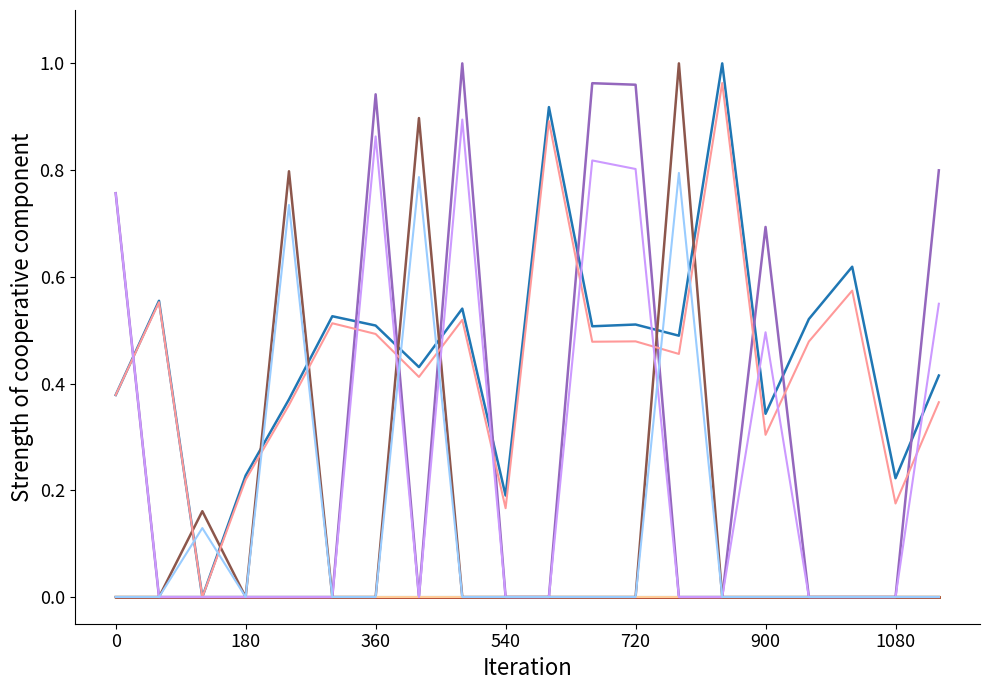

Does the chart display data point markers on the line(s)?

No